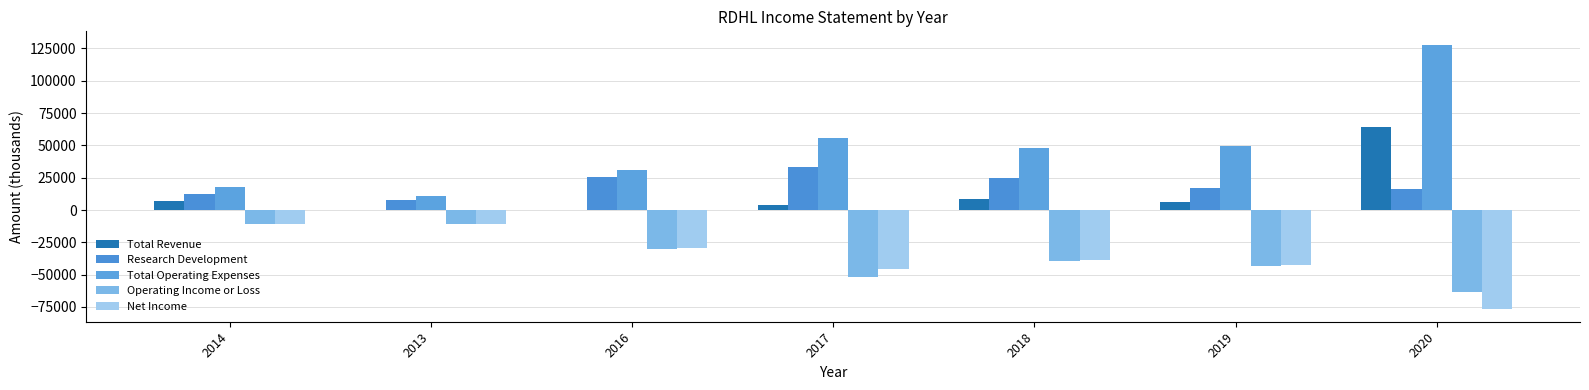

What value does the Net Income series have at 2018?

-38800